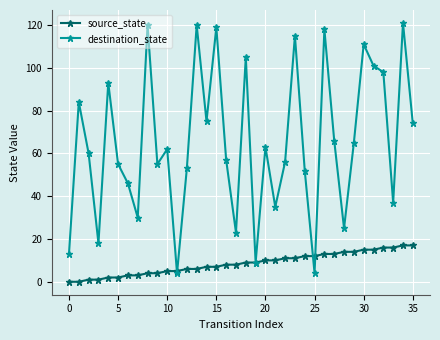

How many interior local valleys does the destination_state series have?

11